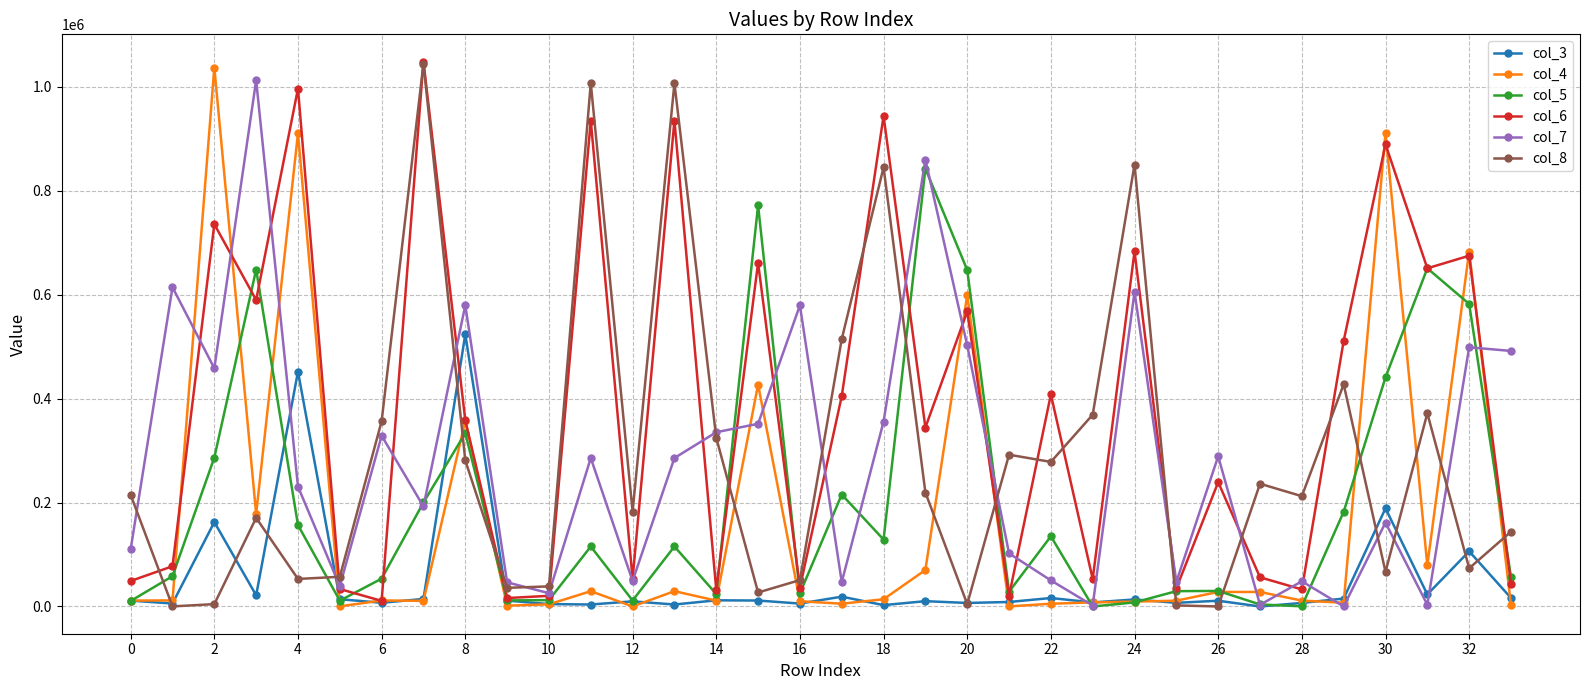

True or false: col_7 has more than 1 interior local peaks.

True